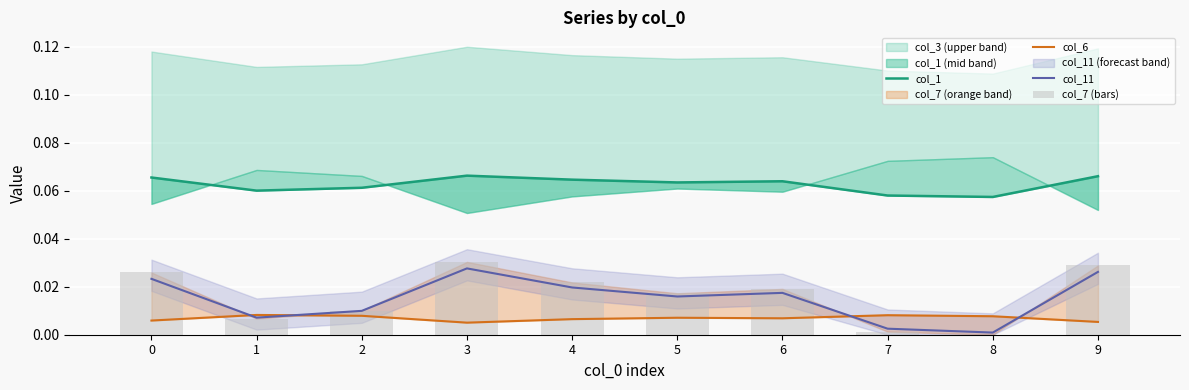

Which series has the largest total across all categories?

col_1